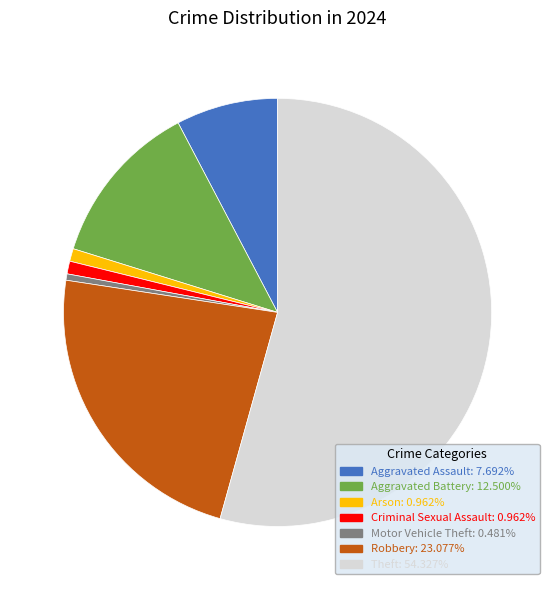

Is there any slice that represents more than half of the pie?

Yes